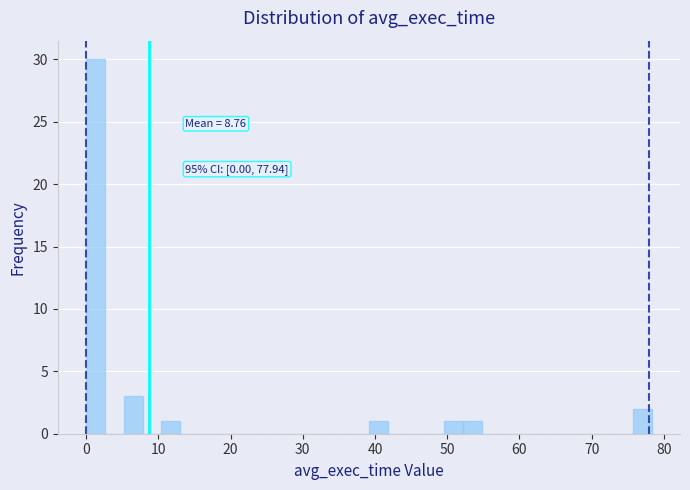

Around what value on the x-axis is the tallest bar? Give the approximate position of its centre, as read against the axis.

1